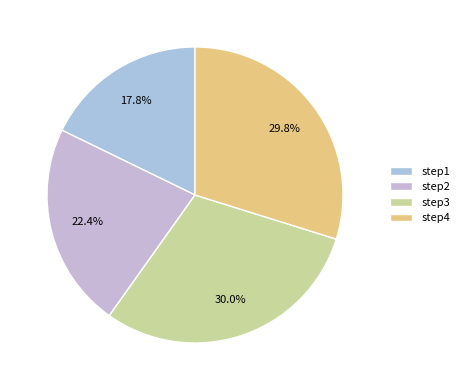

Count the number of slices in the pie.

4